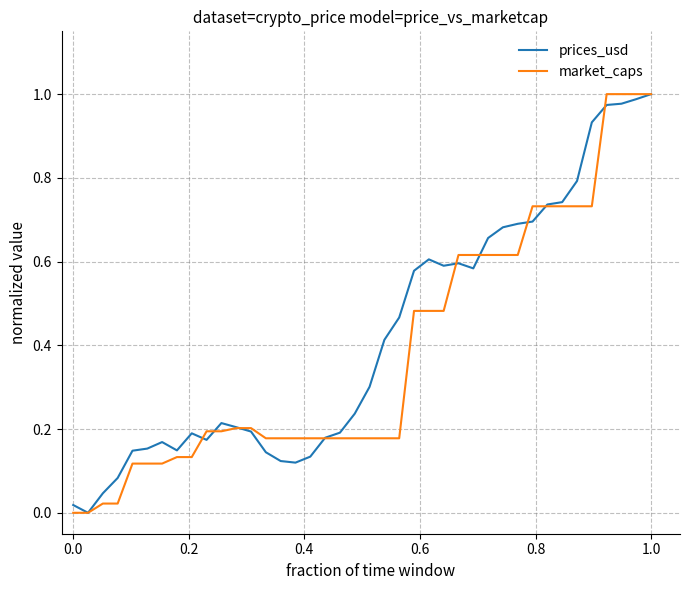

Reading left to right, extract all data points from this chart.

prices_usd: 0.0	0.0	0.0	0.1	0.1	0.2	0.2	0.1	0.2	0.2	0.2	0.2	0.2	0.1	0.1	0.1	0.1	0.2	0.2	0.2	0.3	0.4	0.5	0.6	0.6	0.6	0.6	0.6	0.7	0.7	0.7	0.7	0.7	0.7	0.8	0.9	1.0	1.0	1.0	1.0
market_caps: 0.0	0.0	0.0	0.0	0.1	0.1	0.1	0.1	0.1	0.2	0.2	0.2	0.2	0.2	0.2	0.2	0.2	0.2	0.2	0.2	0.2	0.2	0.2	0.5	0.5	0.5	0.6	0.6	0.6	0.6	0.6	0.7	0.7	0.7	0.7	0.7	1.0	1.0	1.0	1.0